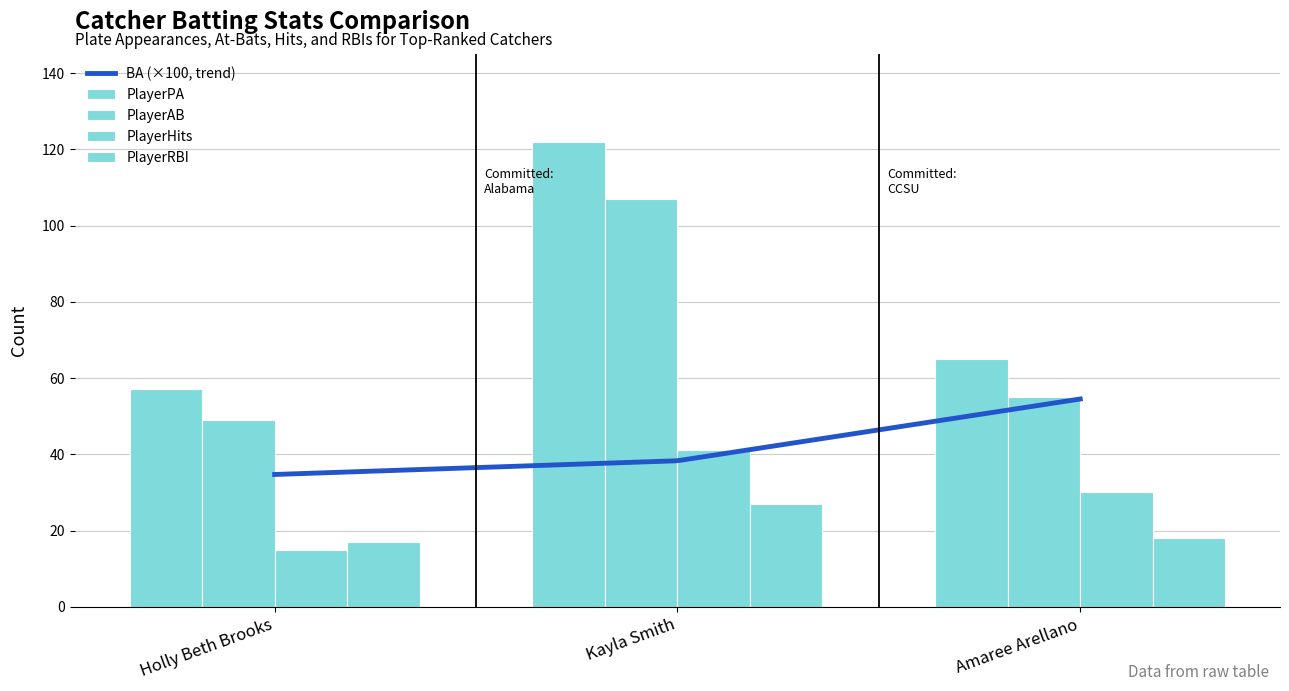

Is it true that PlayerAB equals 55 at Amaree Arellano?

True